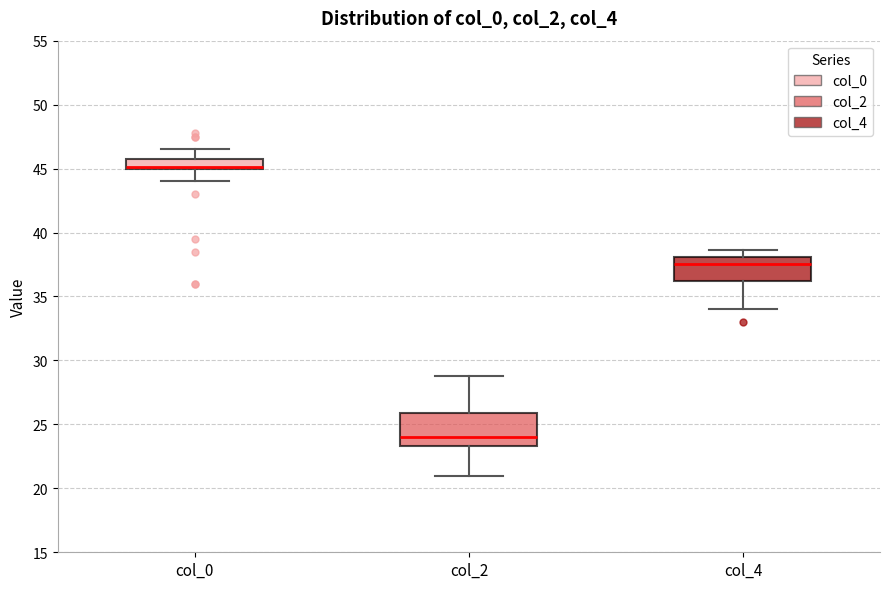

Which box is the tallest, from its lower edge to its upper edge?

col_2